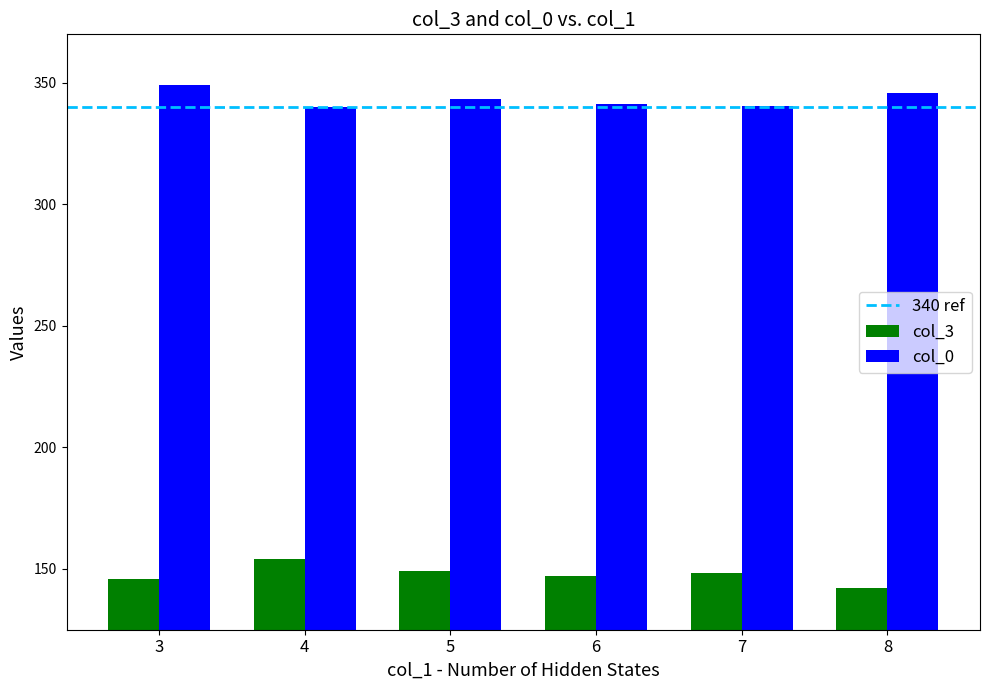

Read the col_0 value at 3.

349.0